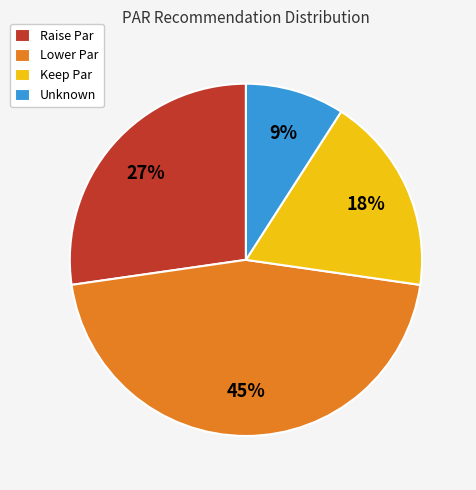

To the nearest percent, what percentage of the pie is Raise Par?

27%